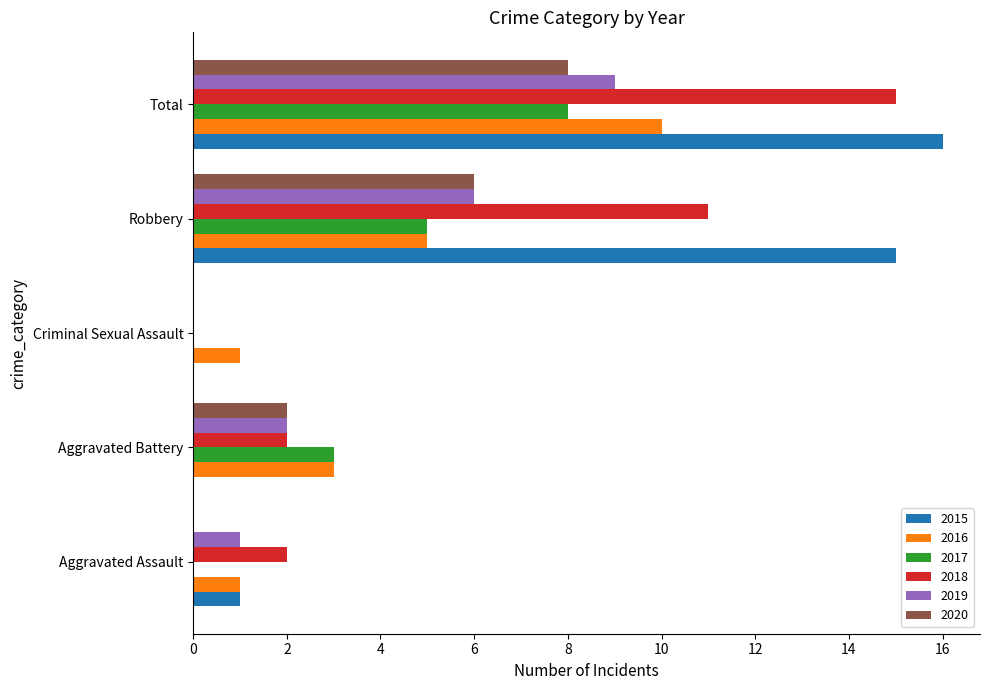

Which category has the highest value in the 2017 series?

Total